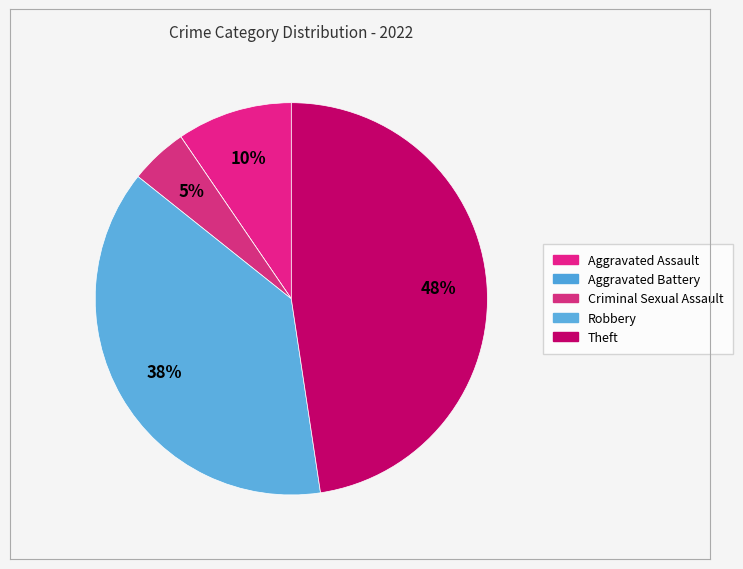

Count the number of slices in the pie.

5